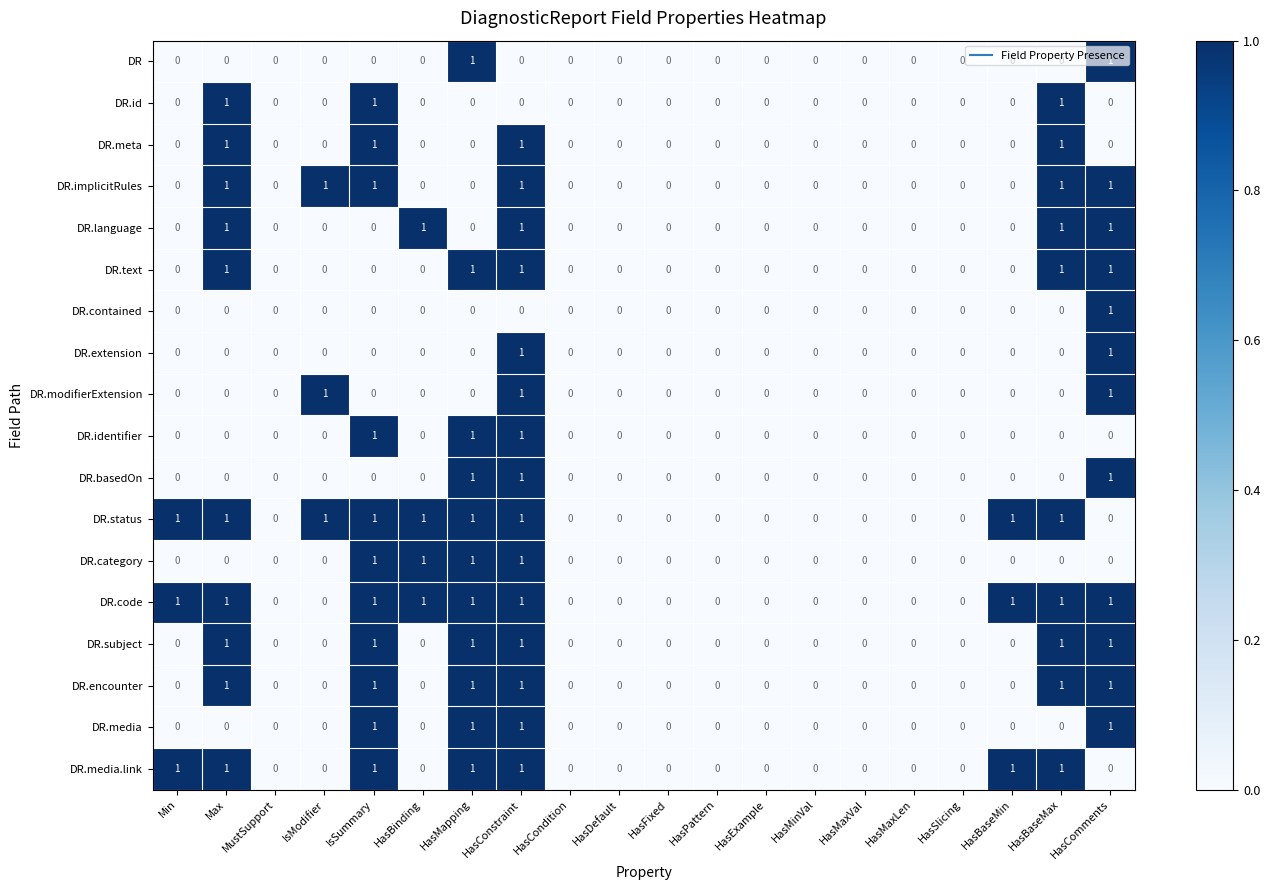

What is the total value across all series at HasConstraint?

15